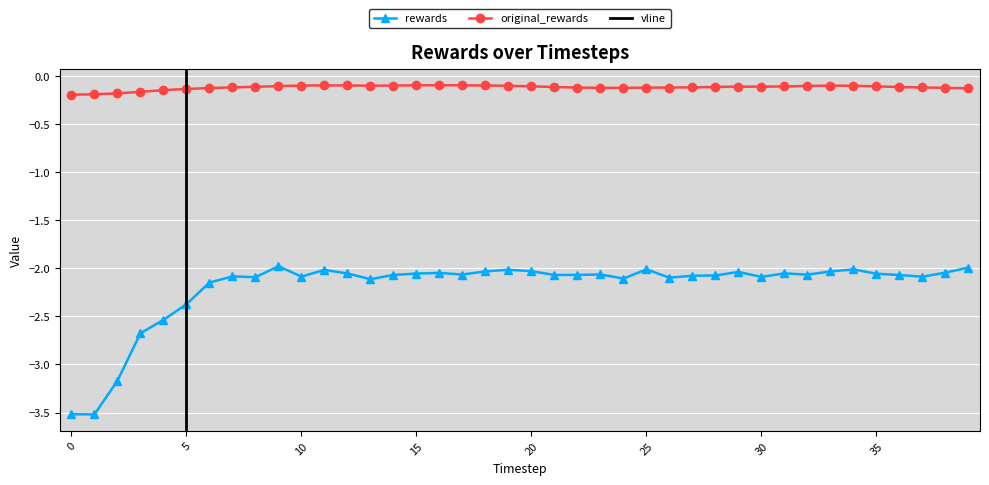

The value of rewards at 4 is -2.5. True or false?

True